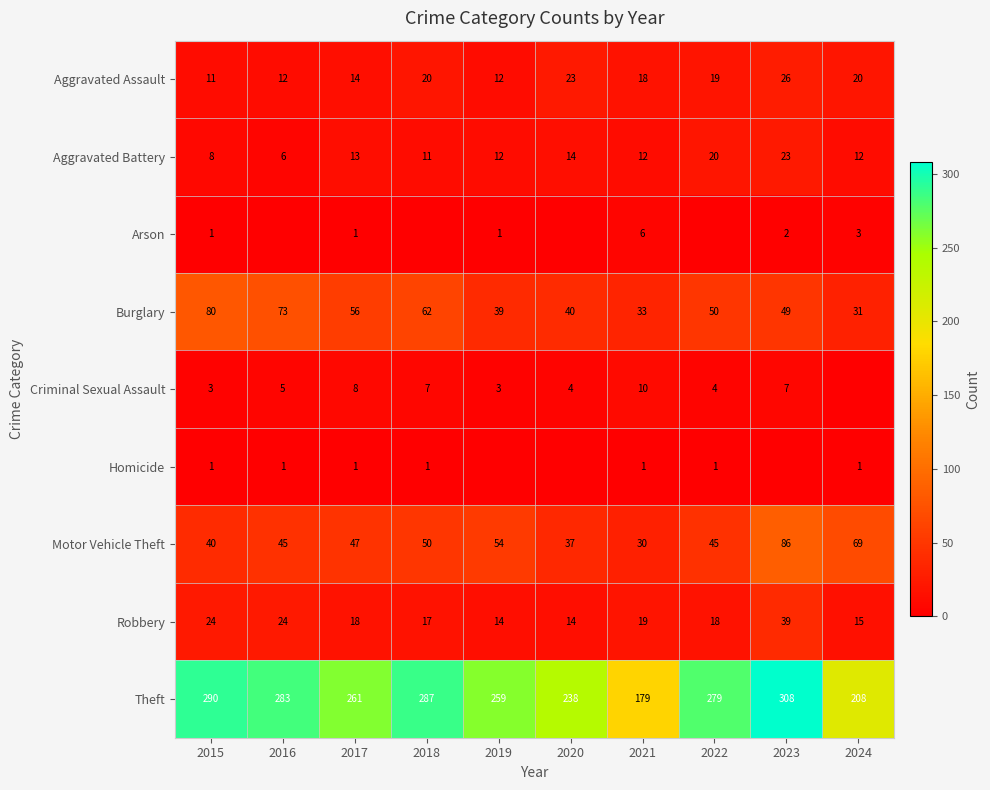

What is the greatest value displayed?

308